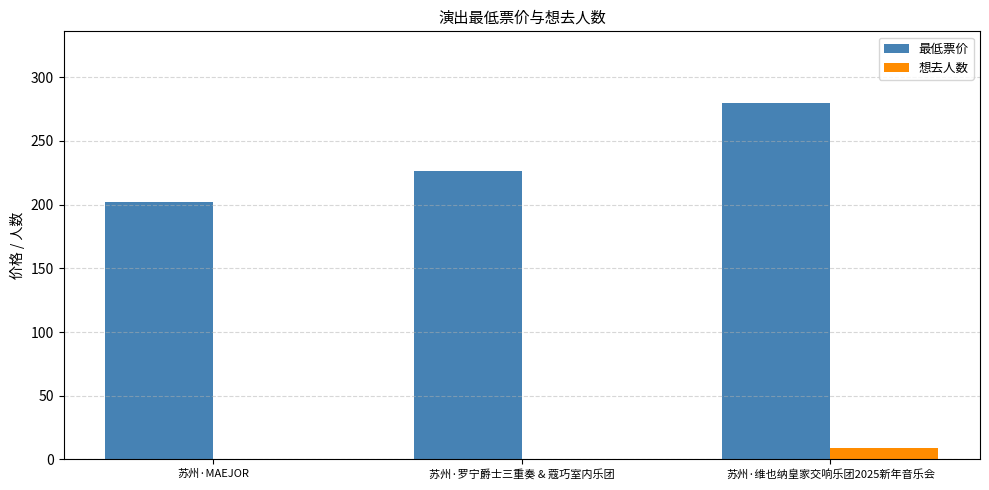

What is the average value of the 最低票价 series?

236